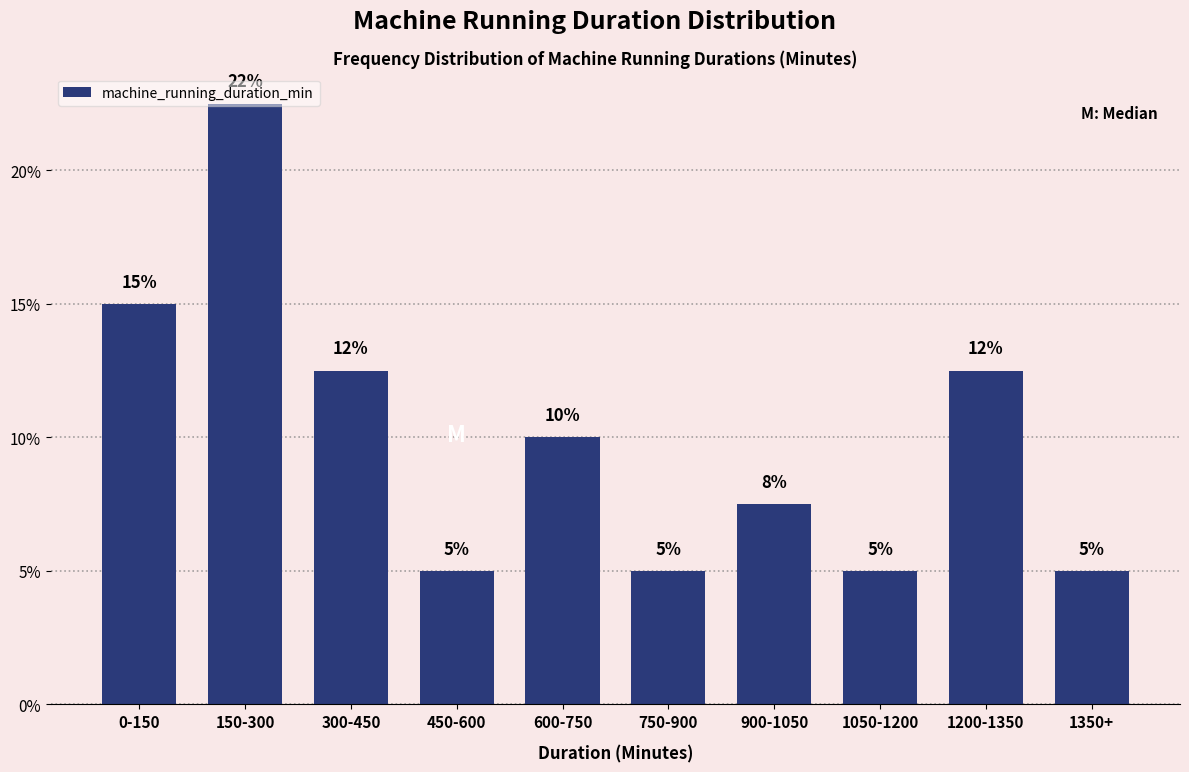

What is the label of the 4th bar from the right?

900-1050